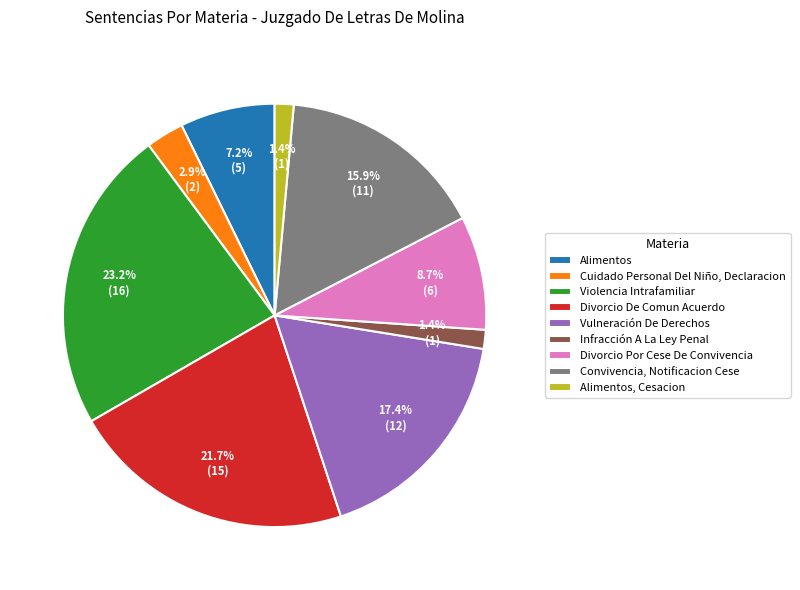

Is it true that Divorcio Por Cese De Convivencia is 9% of the pie?

True